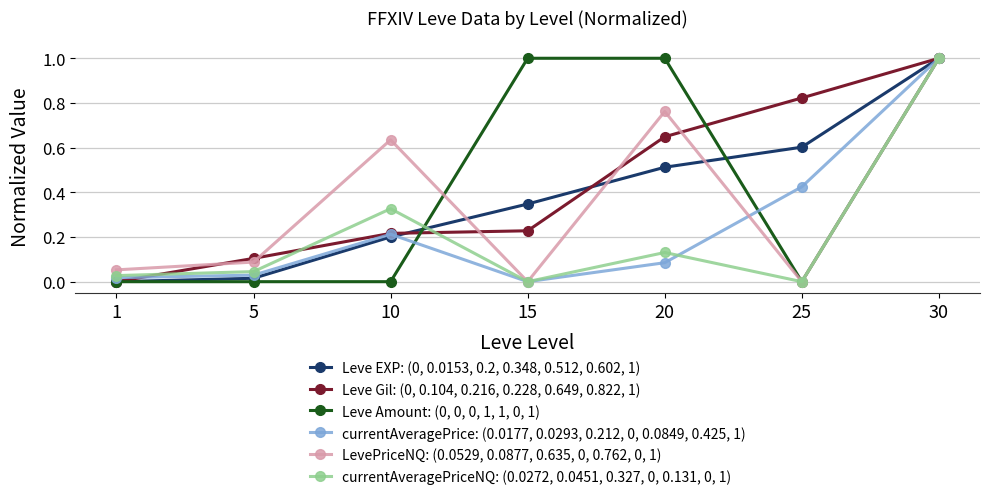

At how many categories does at least one series exceed 0?

7